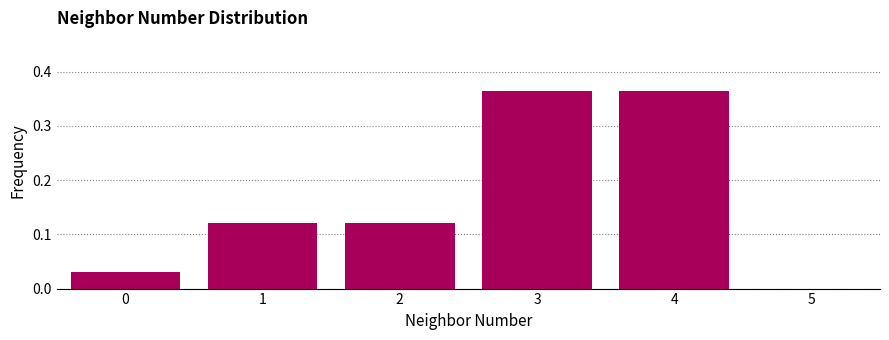

What is the difference between the maximum and minimum values?

0.3